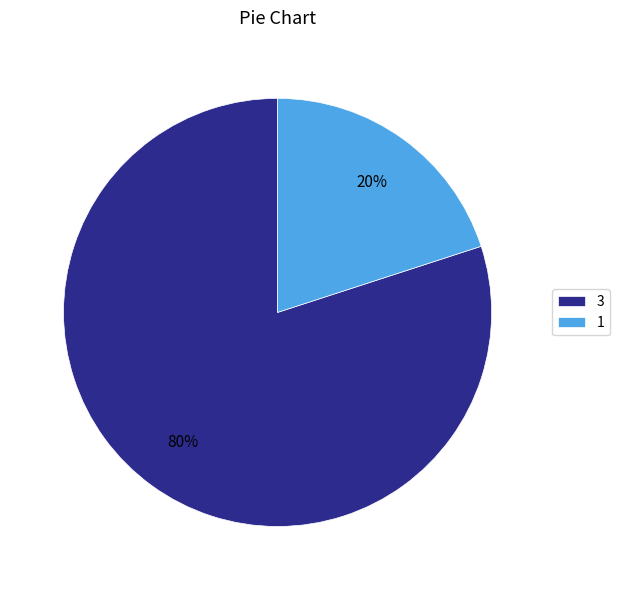

To the nearest percent, what is the difference between the largest and smallest slice percentages?

60%